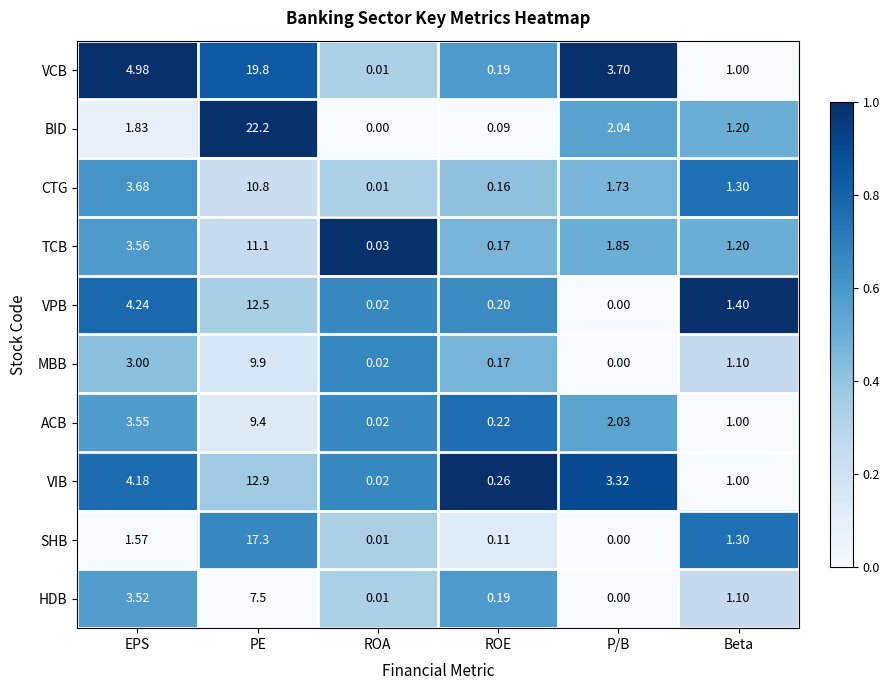

Which label corresponds to the largest value in the chart?

PE